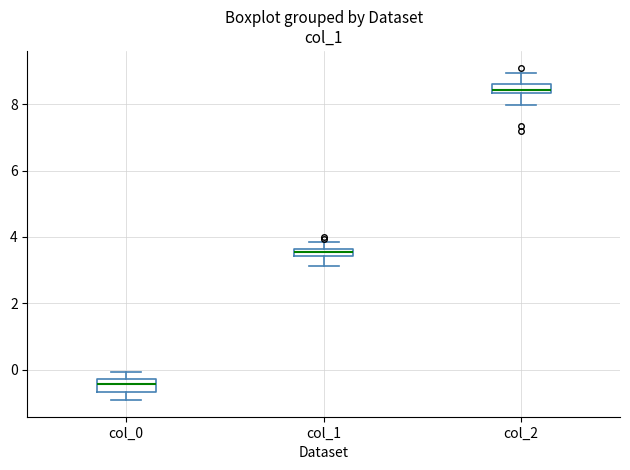

Which box's median line is the lowest?

col_0